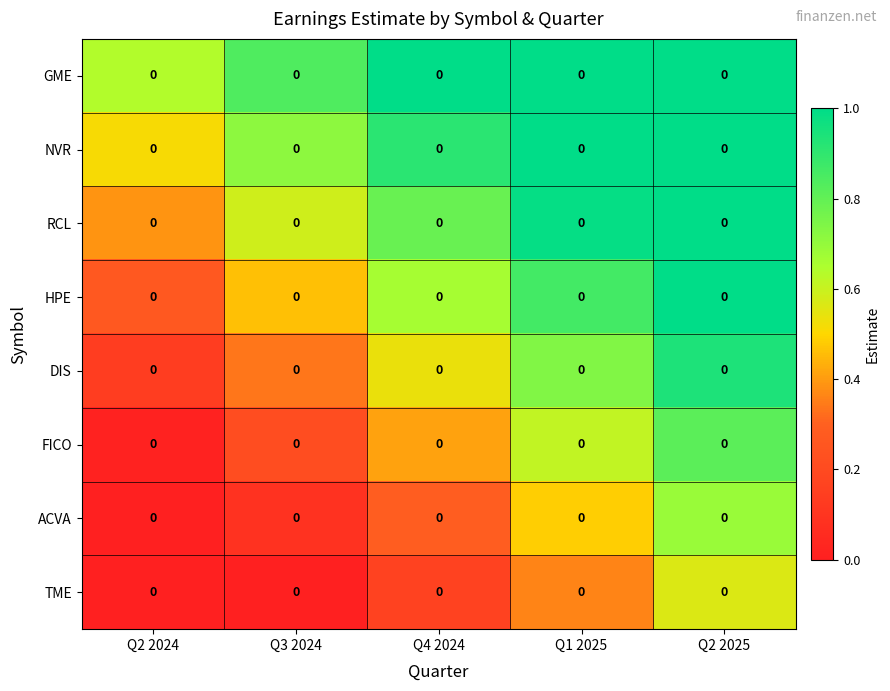

Is it true that HPE equals 0.7 at Q2 2025?

False